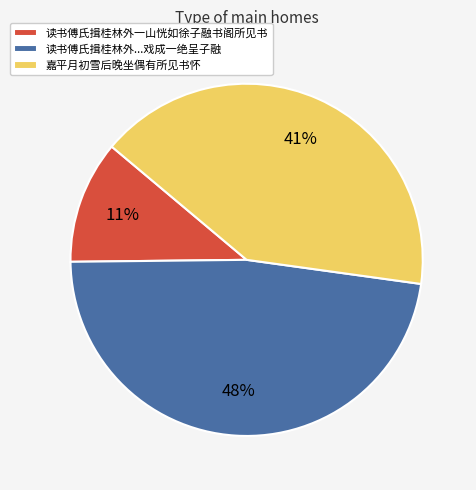

Rank the categories by value from lowest to highest.

读书傅氏揖桂林外一山恍如徐子融书阁所见书, 嘉平月初雪后晚坐偶有所见书怀, 读书傅氏揖桂林外...戏成一绝呈子融